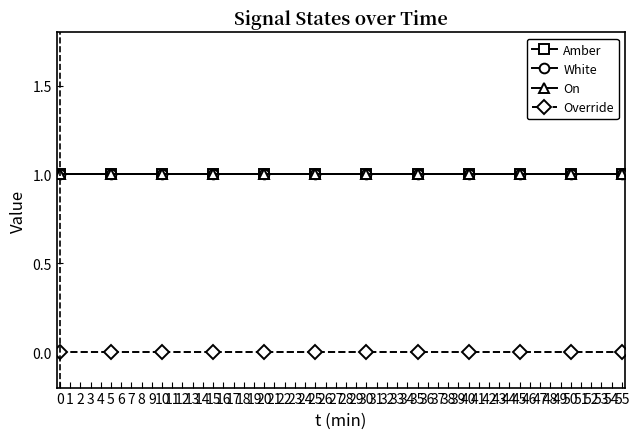

Reading left to right, transcribe all the data shown in this chart.

Amber: 1	1	1	1	1	1	1	1	1	1	1	1
White: 1	1	1	1	1	1	1	1	1	1	1	1
On: 1	1	1	1	1	1	1	1	1	1	1	1
Override: 0	0	0	0	0	0	0	0	0	0	0	0